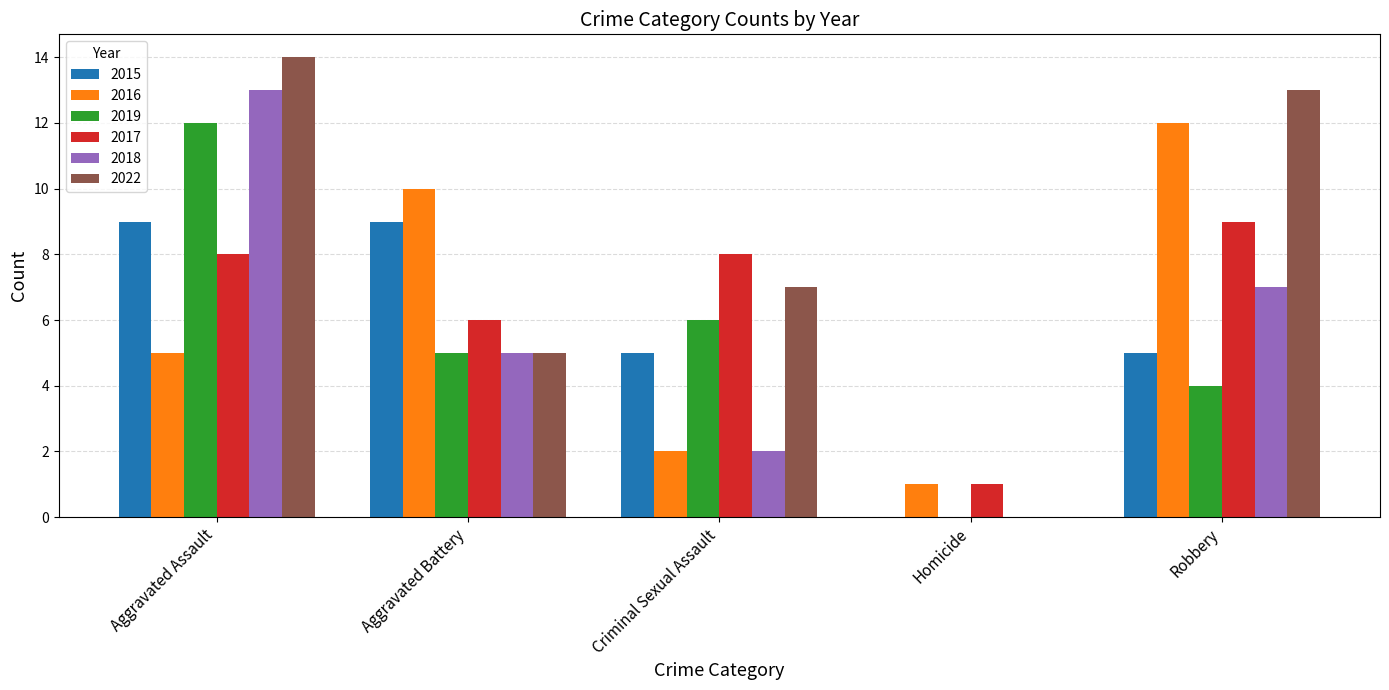

How many groups of bars are there?

5